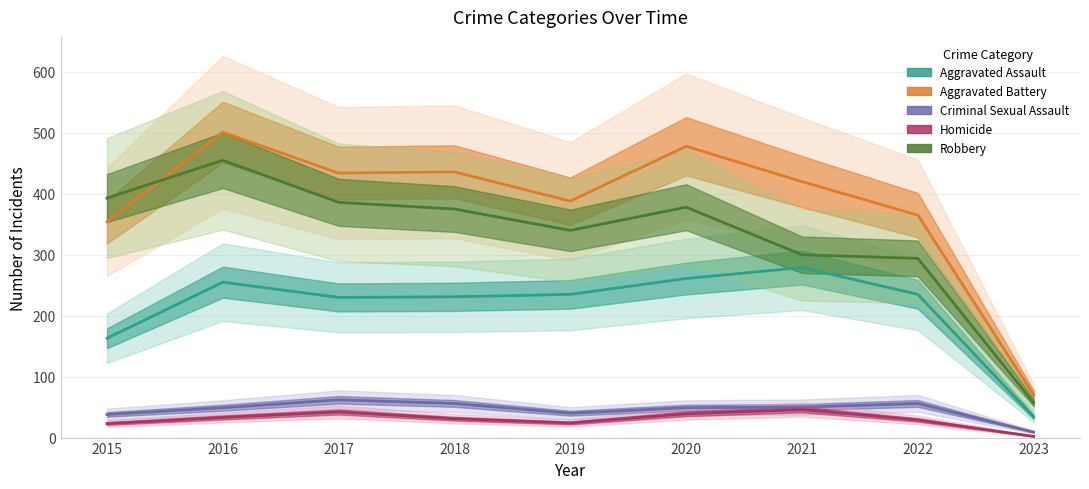

Which category has the highest value in the Robbery series?

2016